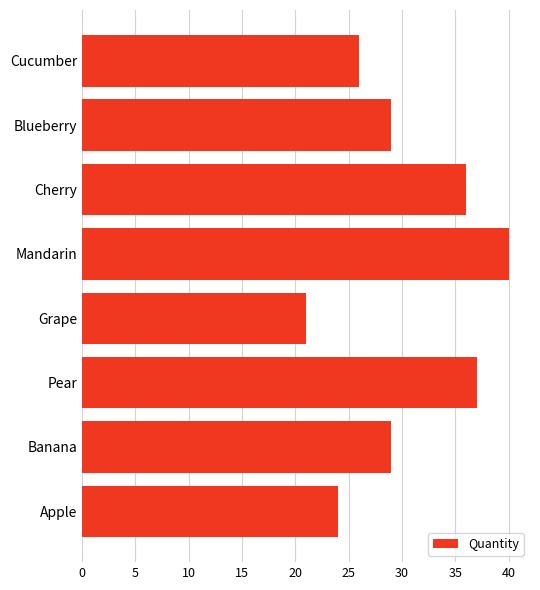

Which has a higher value, Cucumber or Banana?

Banana